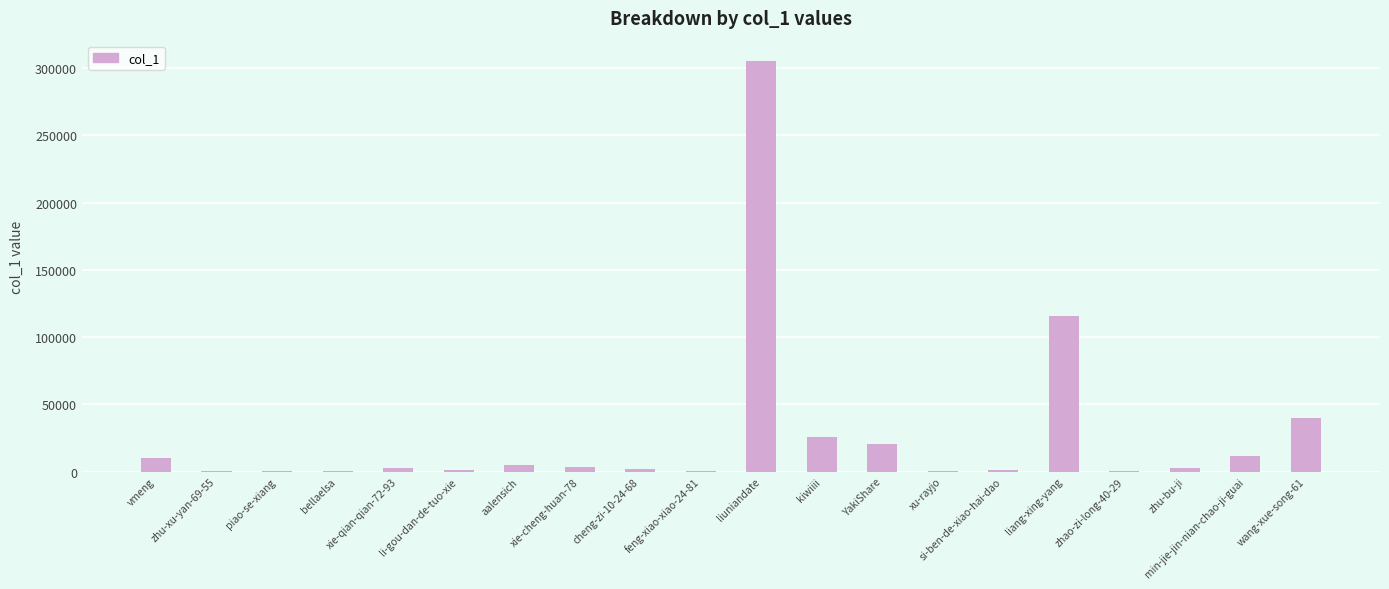

How many categories are shown in the chart?

20